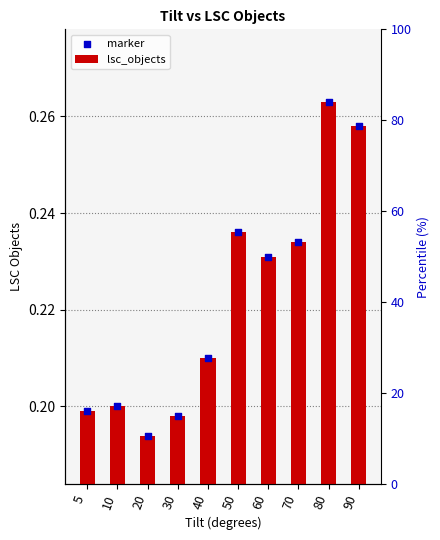

Which series has the widest spread of Y values?

lsc_objects